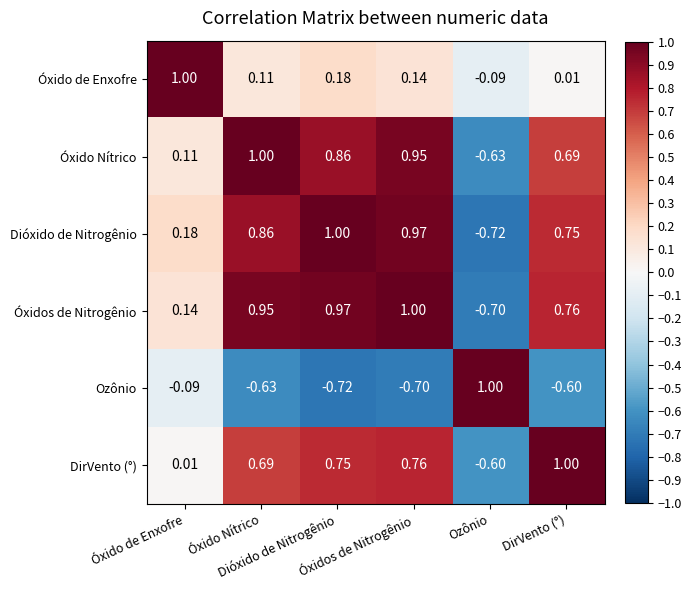

At which category is the sum across all series the highest?

Óxidos de Nitrogênio